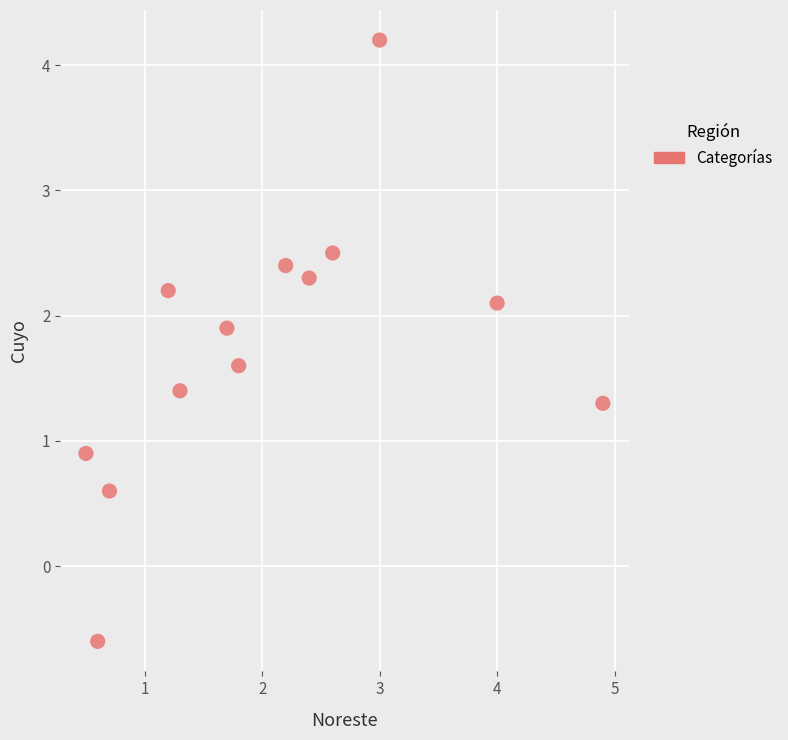

What Y value in the scatter plot is closest to 1?

0.9